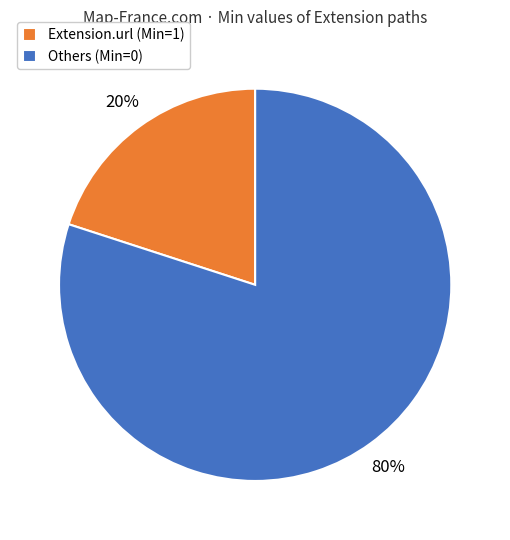

To the nearest percent, what is the difference between the largest and smallest slice percentages?

60%